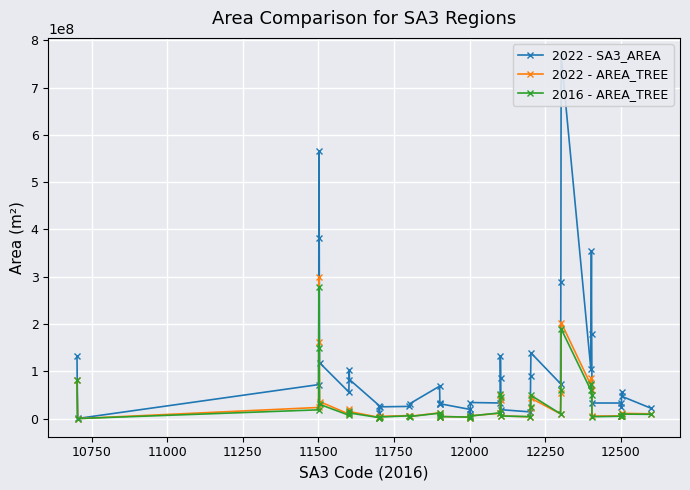

True or false: 2022 - AREA_TREE has more than 1 points higher than both neighbors.

True